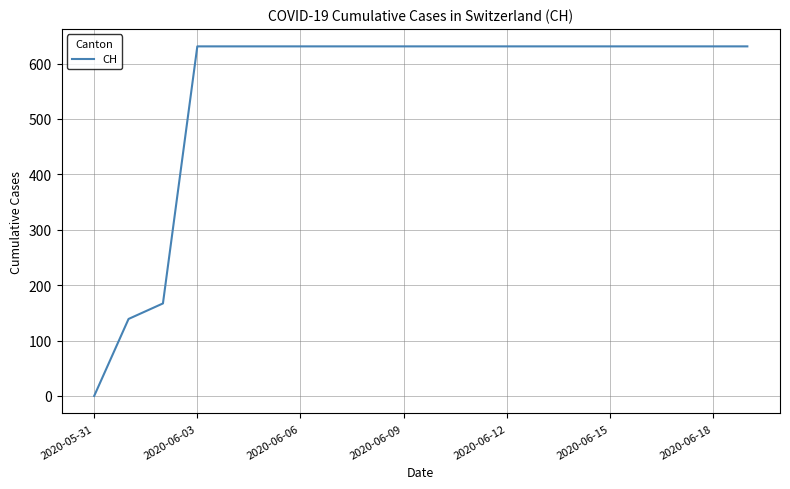

What is the maximum value shown in the chart?

631